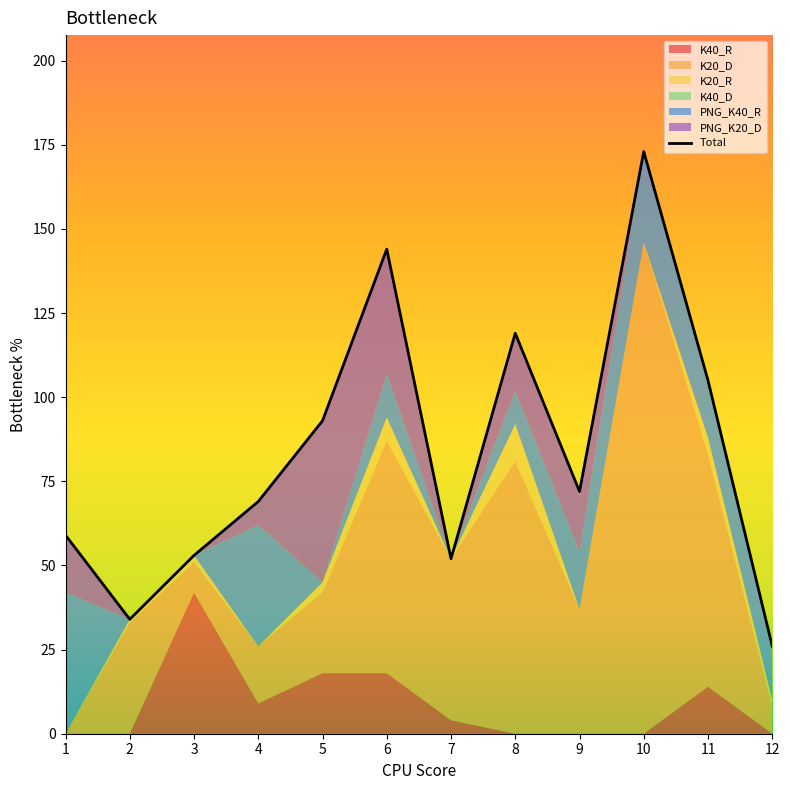

The value at 7 is 34. True or false?

False